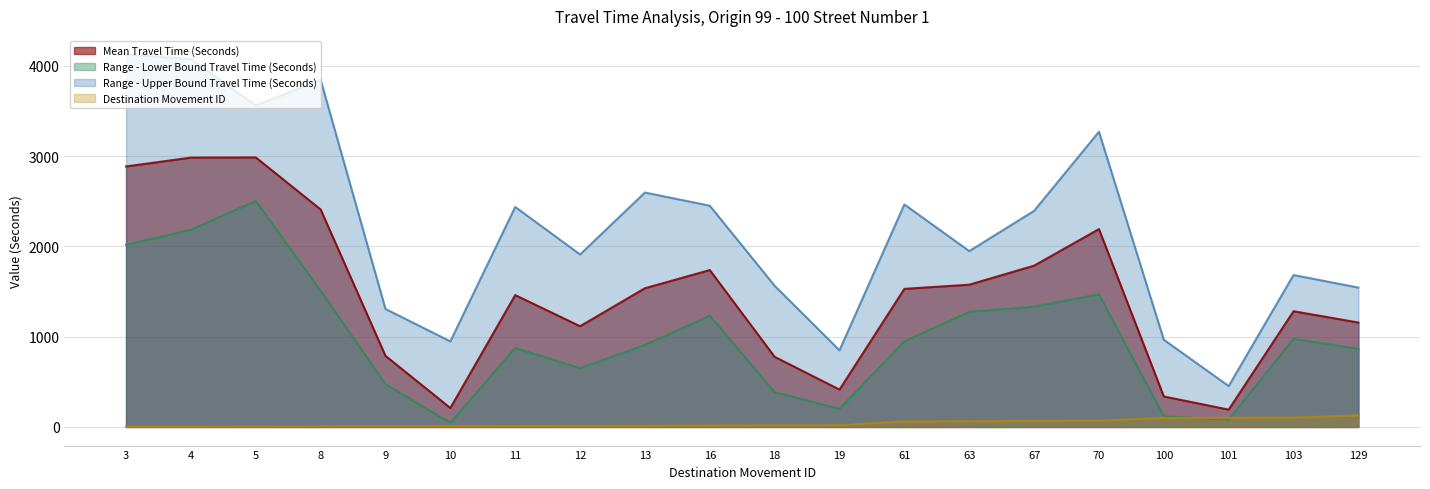

Reading left to right, what are all the values shown in this chart?

Mean Travel Time (Seconds): 3=2886	4=2984	5=2986	8=2410	9=788	10=210	11=1461	12=1116	13=1537	16=1738	18=777	19=414	61=1530	63=1576	67=1787	70=2192	100=338	101=192	103=1282	129=1157
Range - Lower Bound Travel Time (Seconds): 3=2018	4=2184	5=2504	8=1509	9=474	10=46	11=875	12=651	13=909	16=1232	18=385	19=201	61=949	63=1274	67=1333	70=1469	100=118	101=81	103=976	129=866
Range - Upper Bound Travel Time (Seconds): 3=4126	4=4076	5=3560	8=3846	9=1307	10=948	11=2437	12=1911	13=2597	16=2451	18=1564	19=849	61=2465	63=1948	67=2394	70=3270	100=966	101=453	103=1683	129=1544
Destination Movement ID: 3=3	4=4	5=5	8=8	9=9	10=10	11=11	12=12	13=13	16=16	18=18	19=19	61=61	63=63	67=67	70=70	100=100	101=101	103=103	129=129